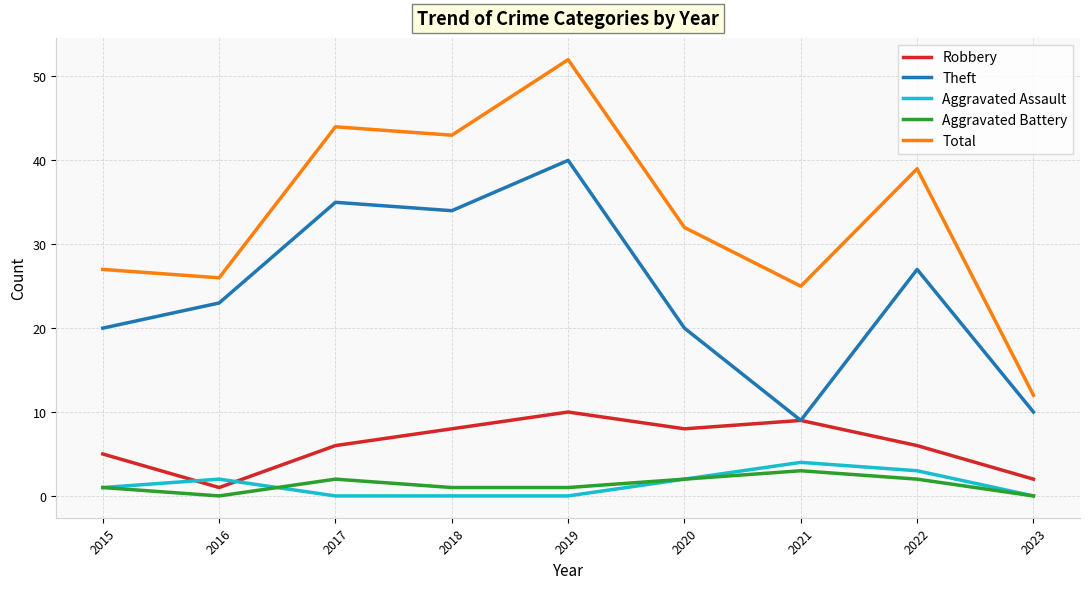

What are all the series names shown in the legend?

Robbery, Theft, Aggravated Assault, Aggravated Battery, Total